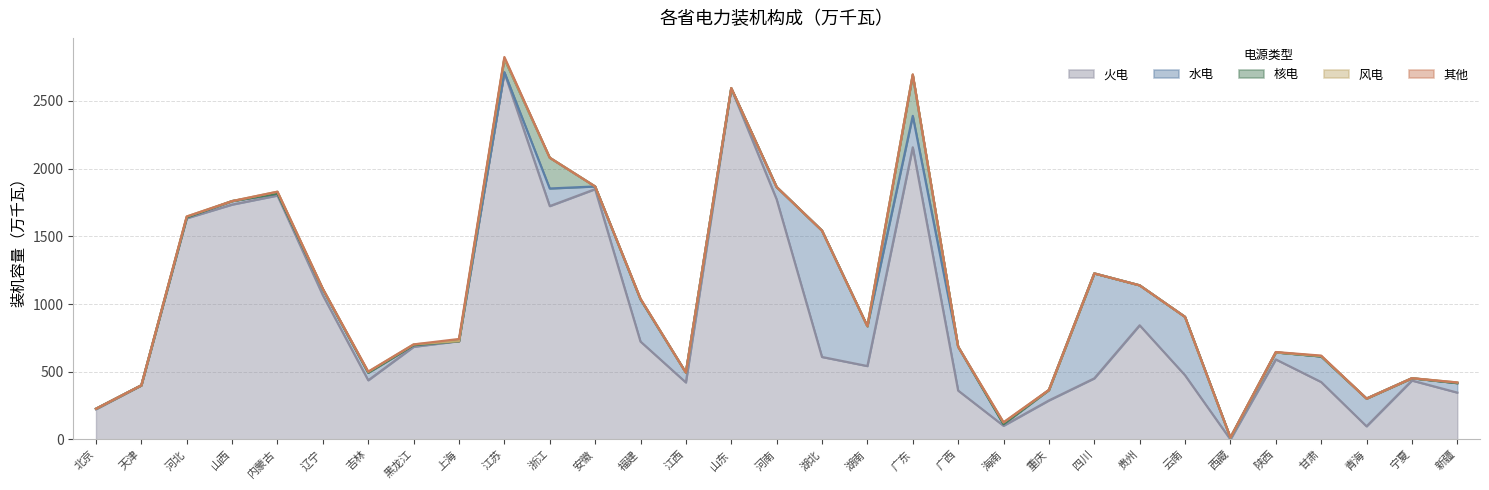

True or false: 水电 has more than 0 points higher than both neighbors.

True